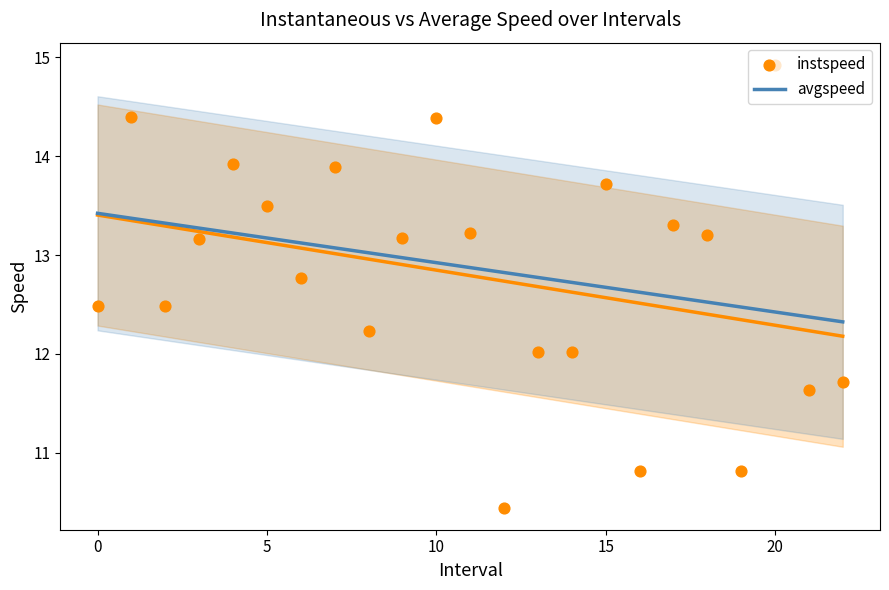

What are all the series names shown in the legend?

avgspeed, instspeed